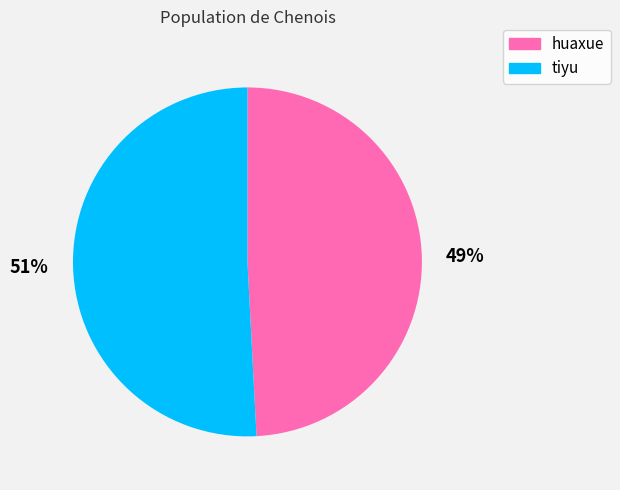

What is the ratio of the value at tiyu to the value at huaxue?

1.0